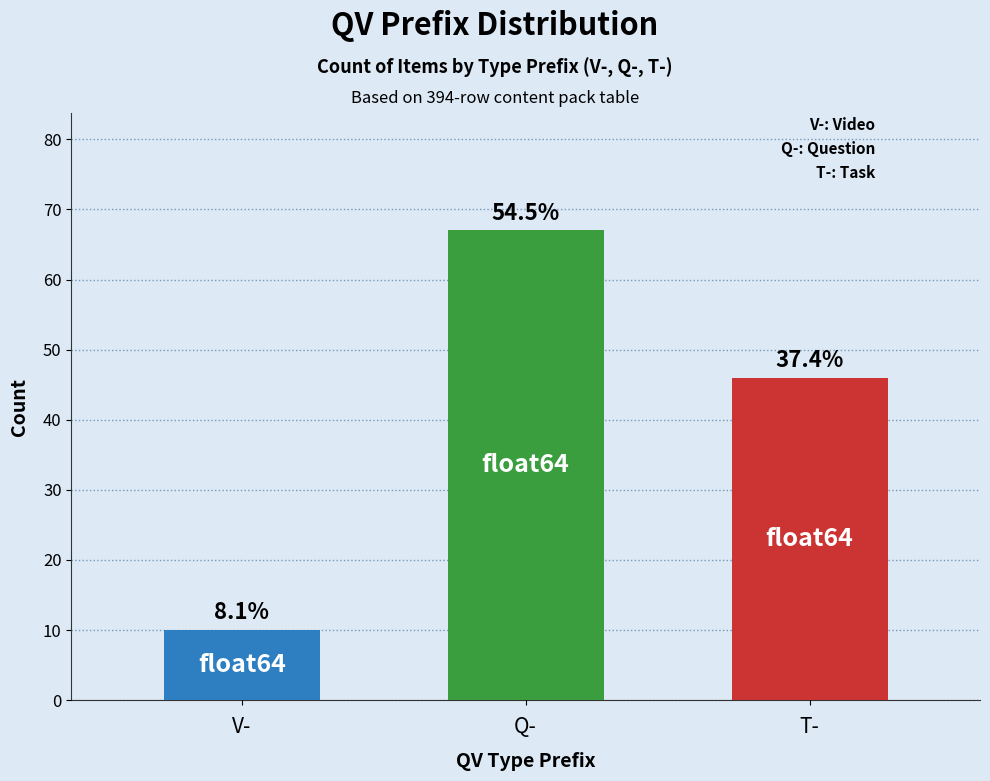

What is the smallest value displayed?

10